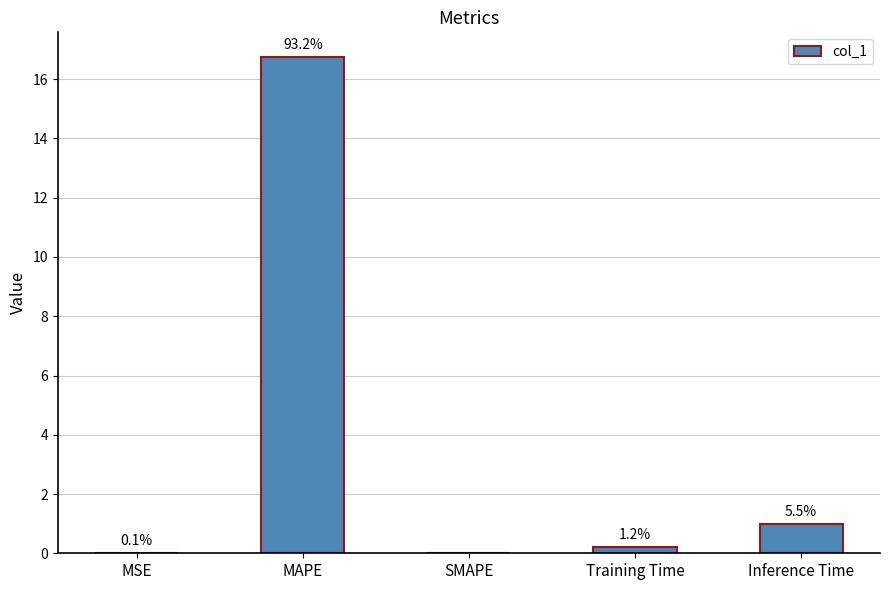

What is the value of the 5th bar from the left?

1.0